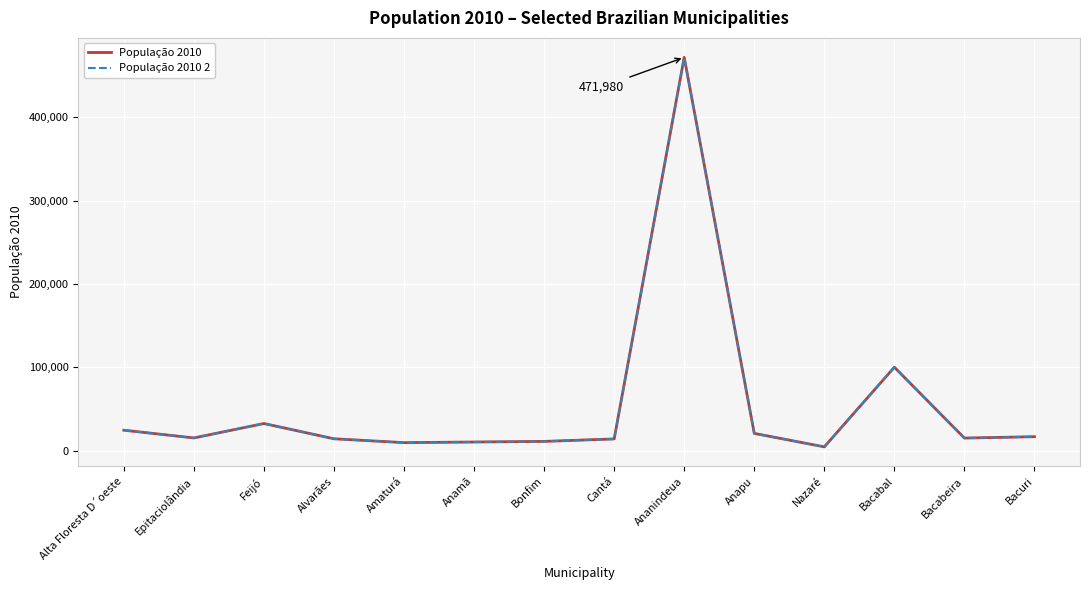

Rank the categories by População 2010 value from lowest to highest.

Nazaré, Amaturá, Anamã, Bonfim, Cantá, Alvarães, Bacabeira, Epitaciolândia, Bacuri, Anapu, Alta Floresta D´oeste, Feijó, Bacabal, Ananindeua